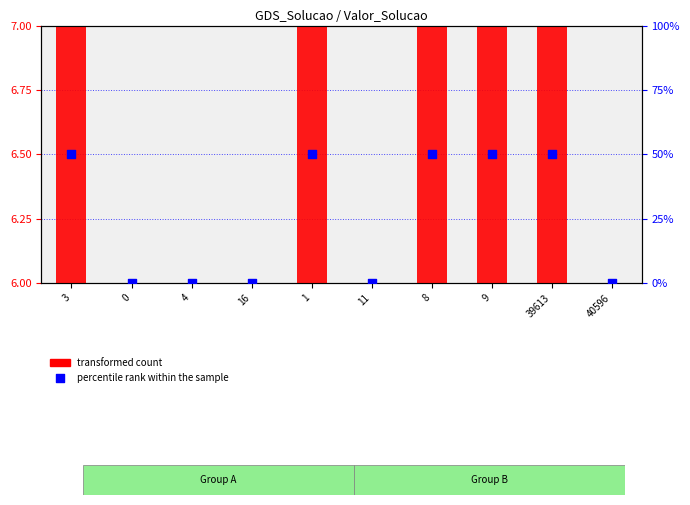

Which series has the largest total across all categories?

percentile rank within the sample